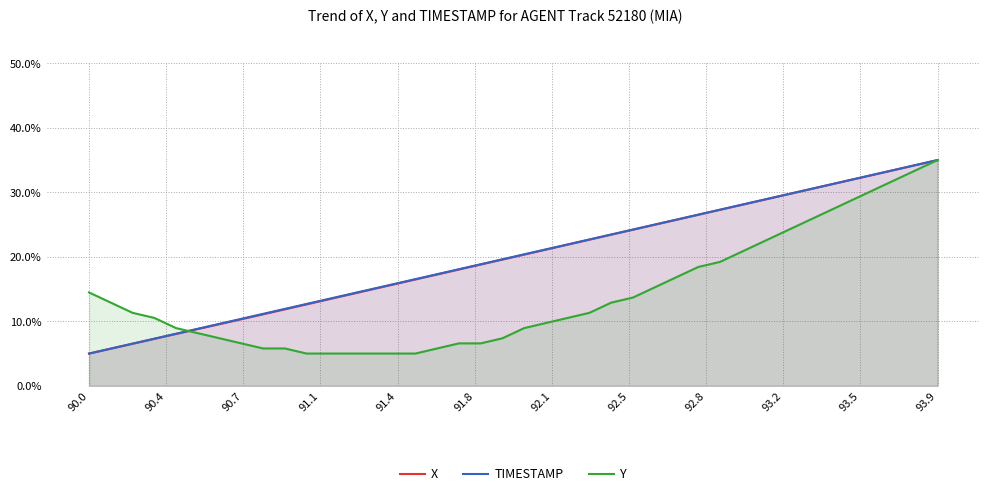

What is the lowest value of the X series?

5.0